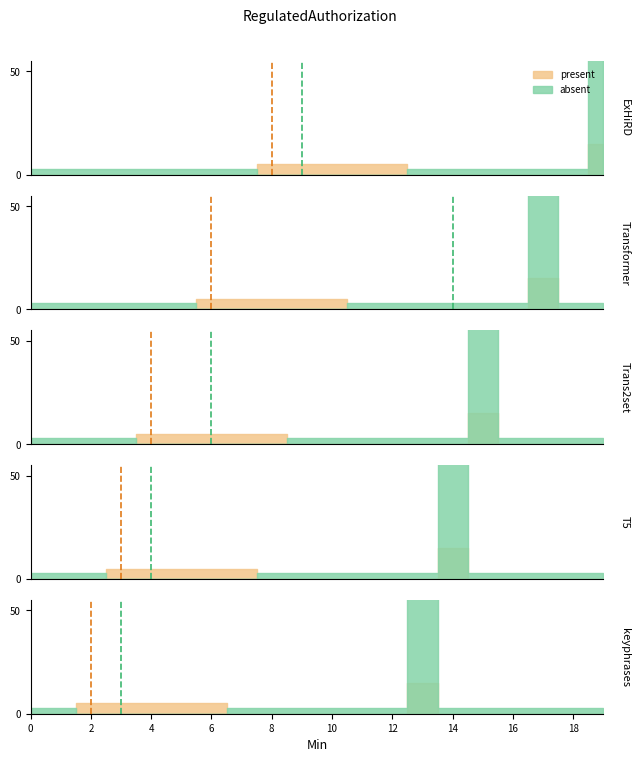

Which has a higher value, 3 or 12?

12